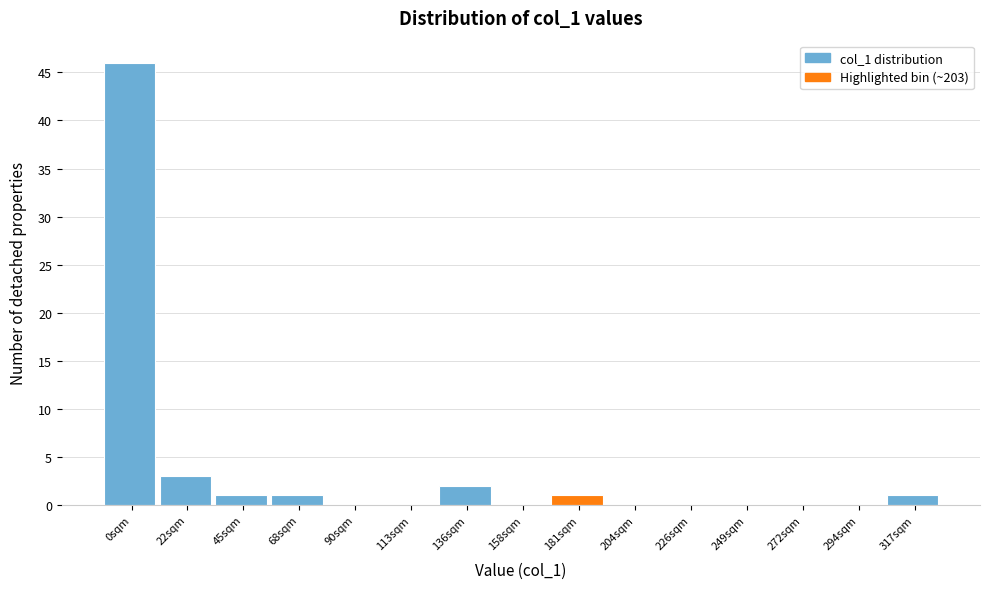

Reading left to right, what are all the values shown in this chart?

0sqm=46	22sqm=3	45sqm=1	68sqm=1	90sqm=0	113sqm=0	136sqm=2	158sqm=0	181sqm=1	204sqm=0	226sqm=0	249sqm=0	272sqm=0	294sqm=0	317sqm=1